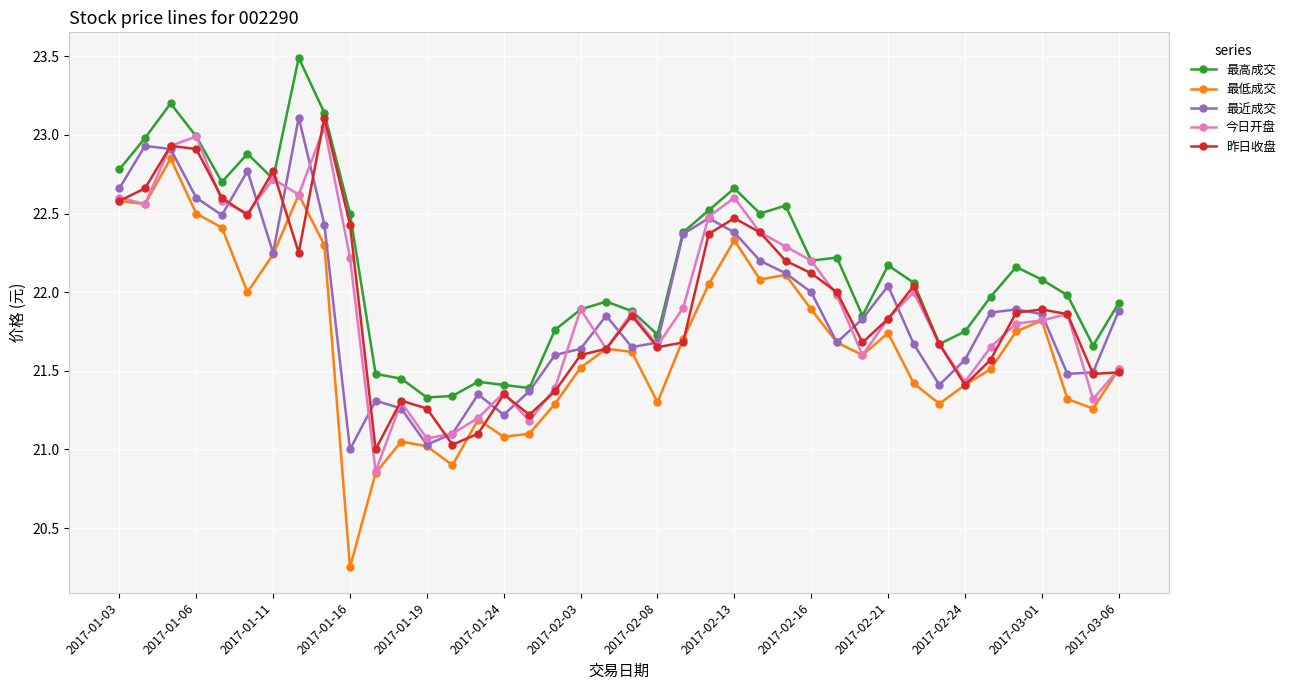

True or false: 最高成交 and 最低成交 intersect in this chart.

False